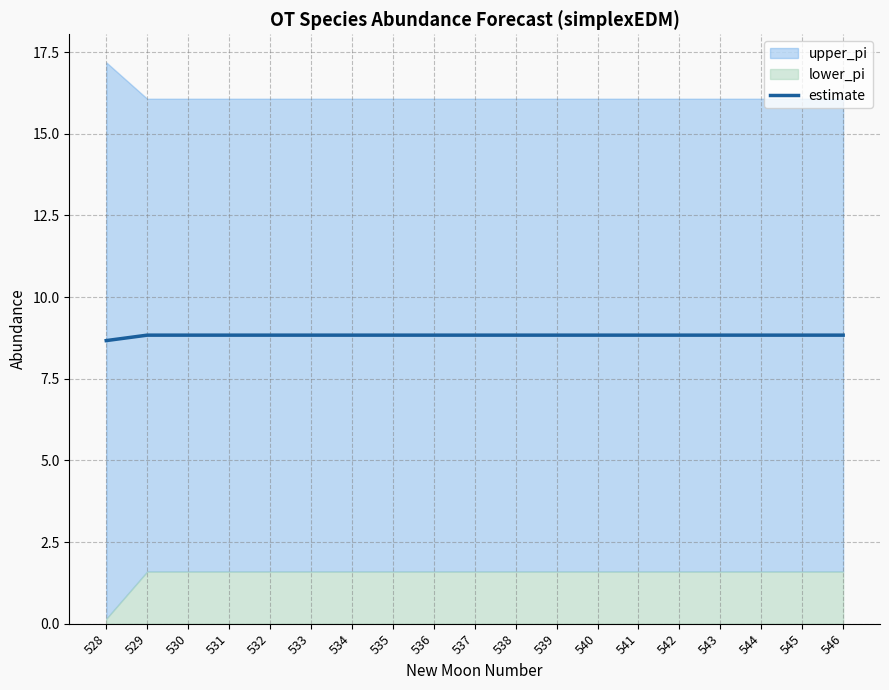

Count the number of categories in the chart.

19